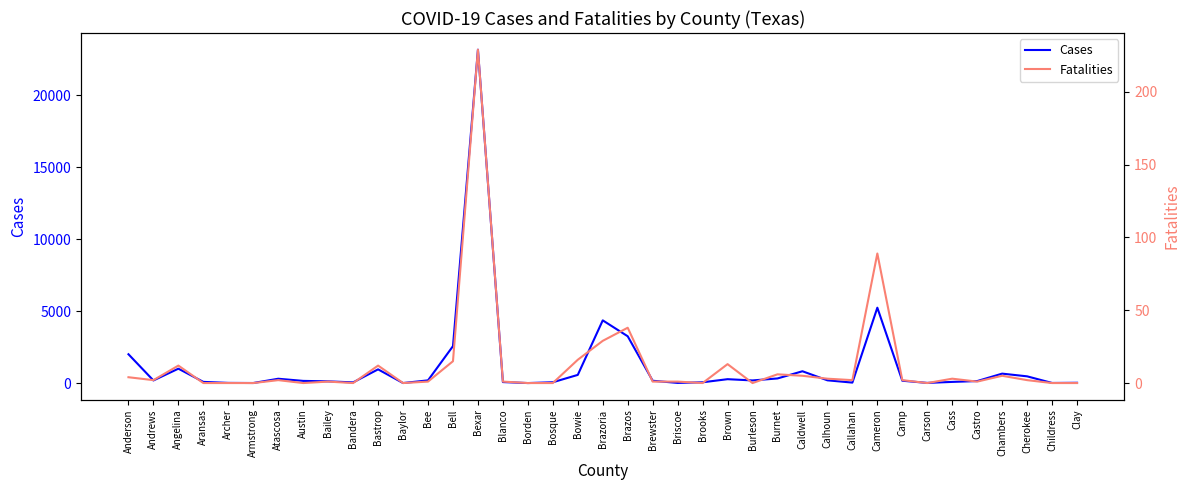

List the series in order of their overall mean, highest first.

Cases, Fatalities